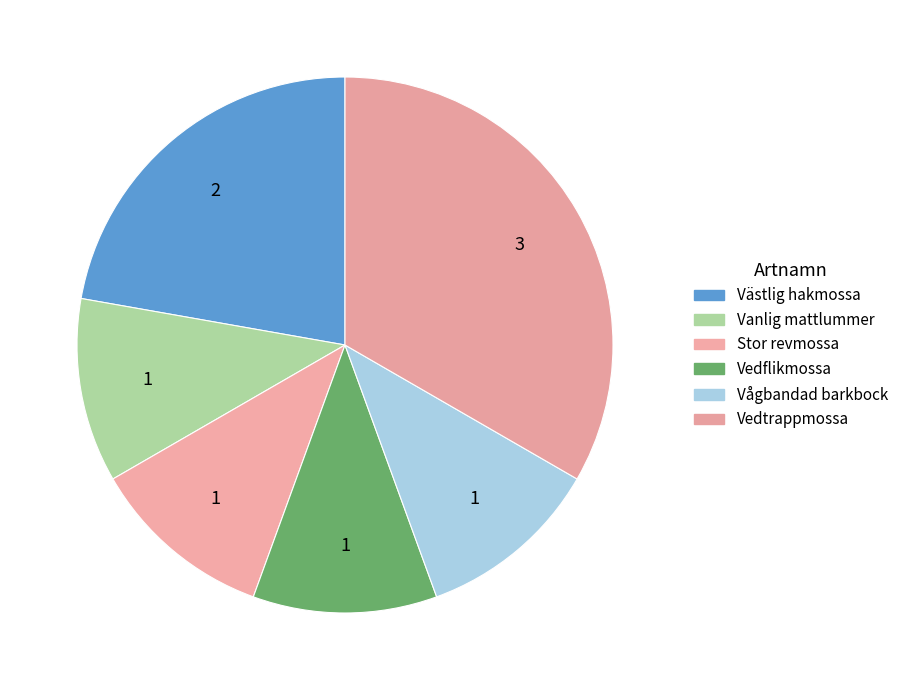

Count the number of slices in the pie.

6